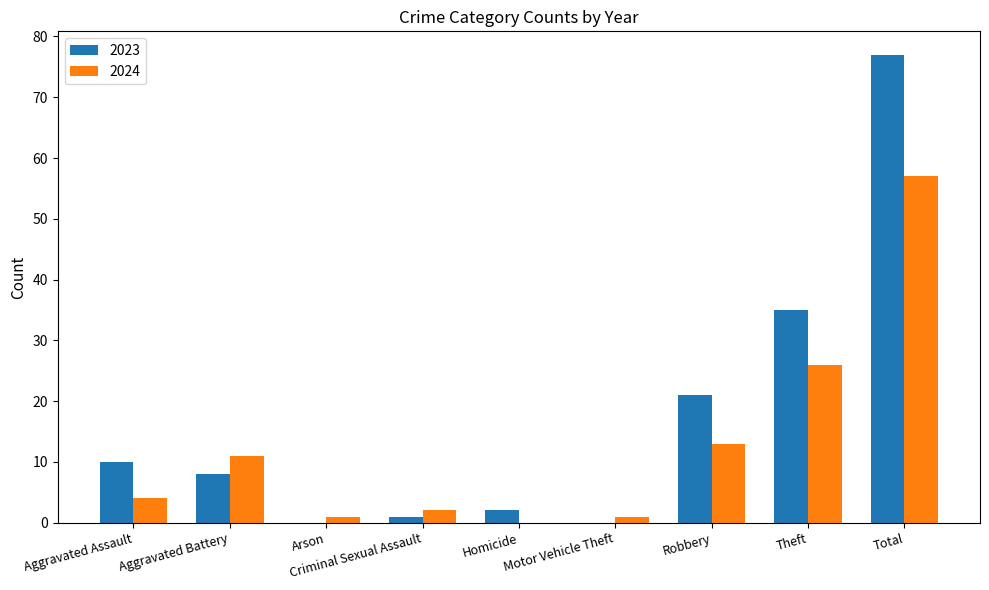

Between Motor Vehicle Theft and Total, which series saw the biggest shift?

2023